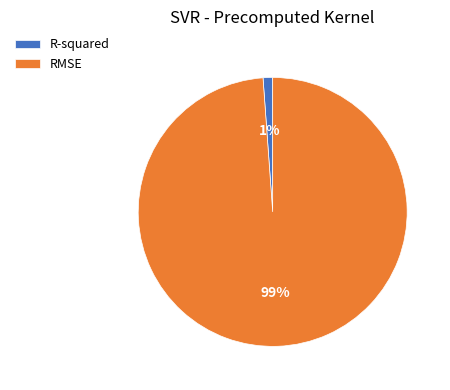

Which category accounts for the majority?

RMSE